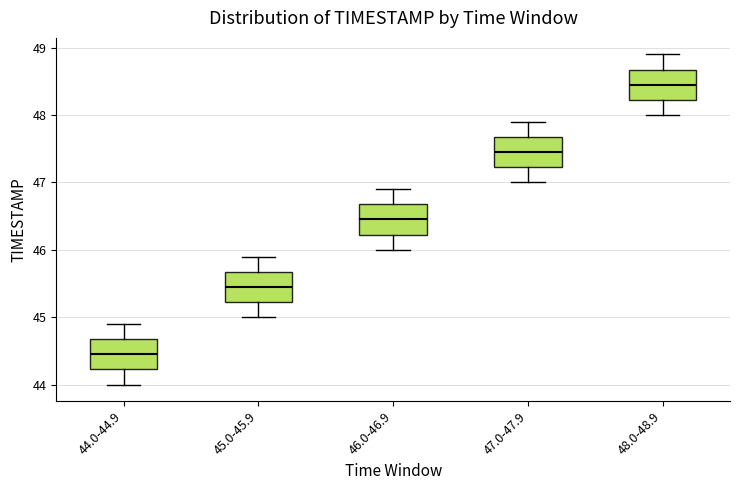

Reading left to right, transcribe this box plot: for each box, give where its median line is, the range the box spans, and where its two whiskers end, as read against the y-axis. The values are not printed on the chart, so give them approximately, as read against the axis.

44.0-44.9: median 44.5, box 44.2 to 44.7, whiskers 44.0 to 44.9
45.0-45.9: median 45.5, box 45.2 to 45.7, whiskers 45.0 to 45.9
46.0-46.9: median 46.5, box 46.2 to 46.7, whiskers 46.0 to 46.9
47.0-47.9: median 47.5, box 47.2 to 47.7, whiskers 47.0 to 47.9
48.0-48.9: median 48.5, box 48.2 to 48.7, whiskers 48.0 to 48.9